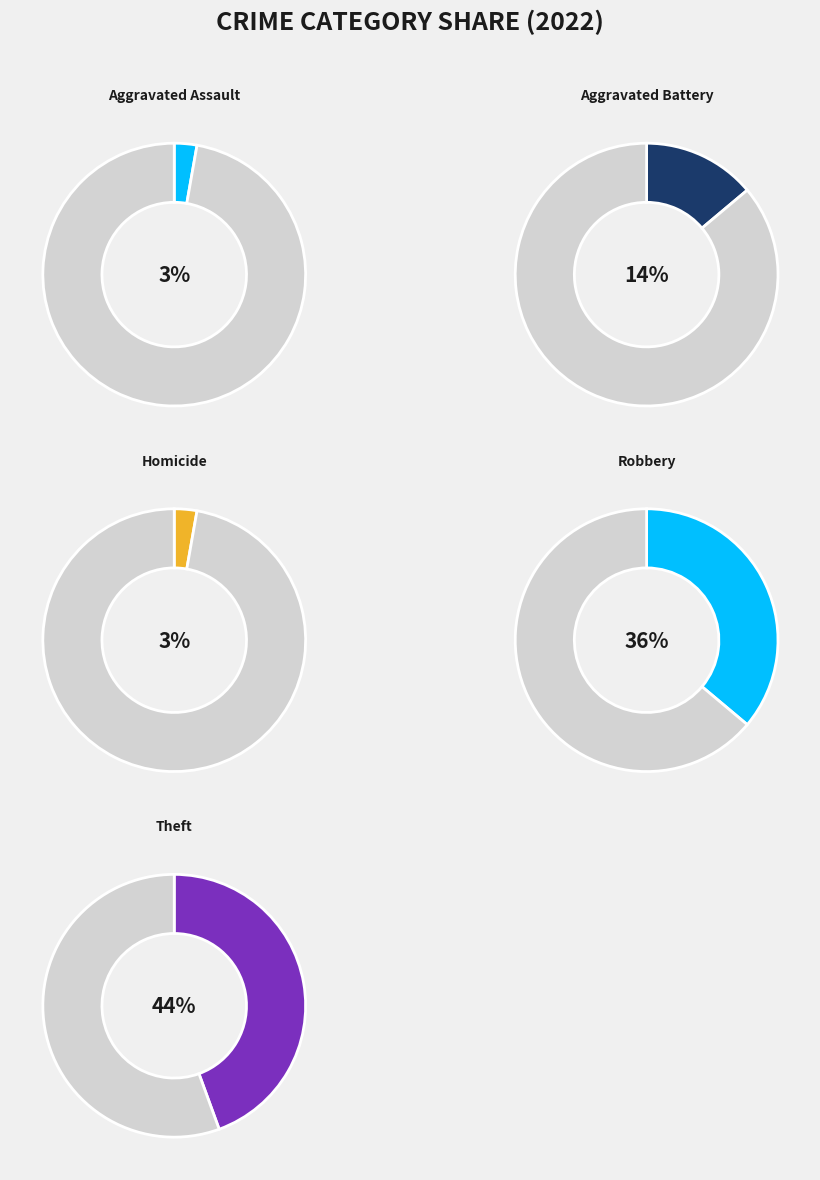

True or false: Robbery accounts for 50% of the total.

False